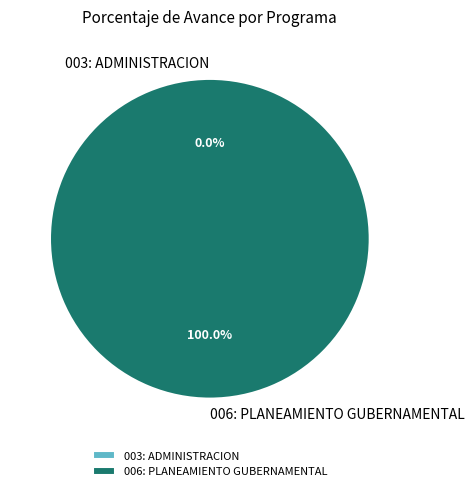

Which slice is the smallest?

003: ADMINISTRACION